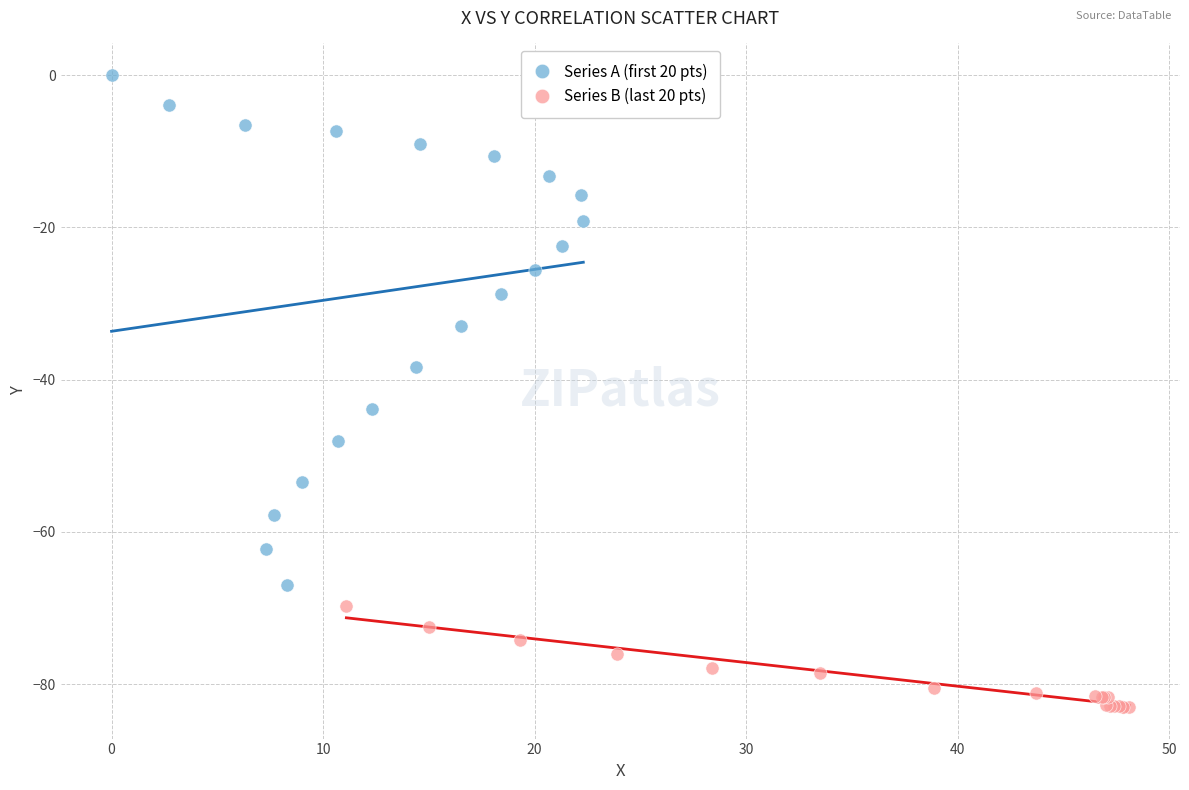

Which series reaches the maximum Y coordinate?

Series A (first 20 pts)